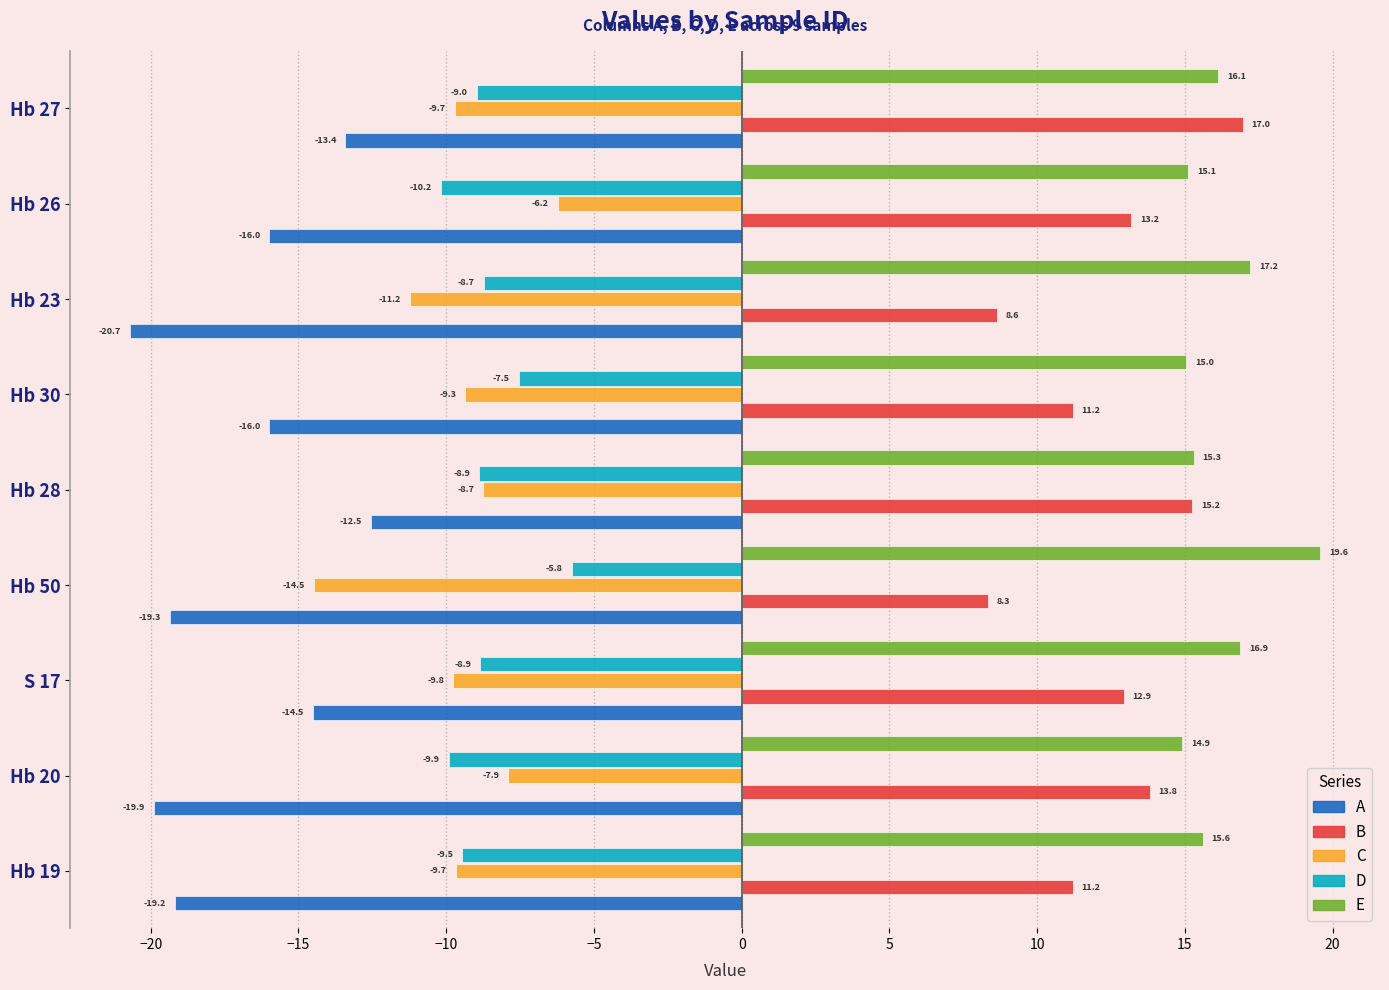

List the series in order of their peak value, highest first.

E, B, D, C, A